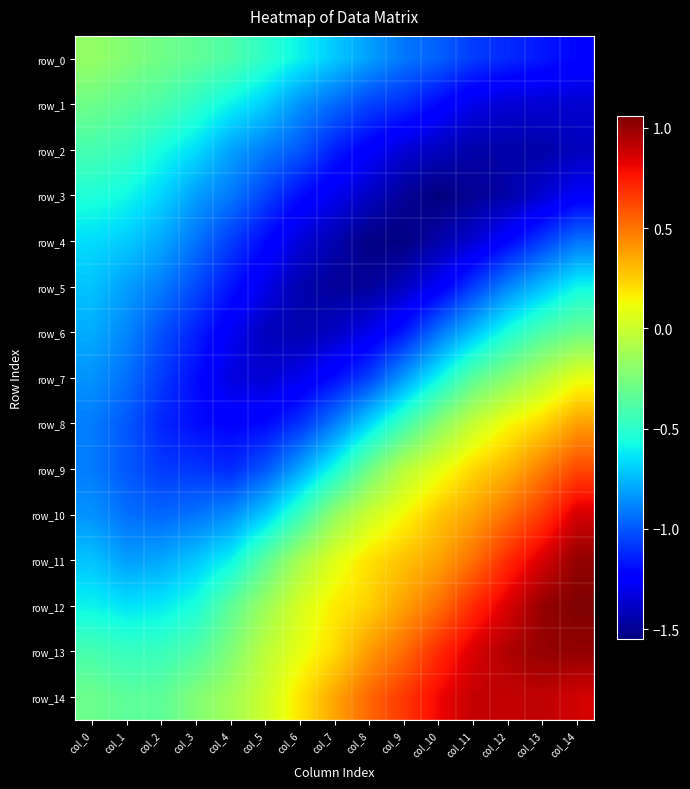

What is the total value across all series at col_9?

-8.3